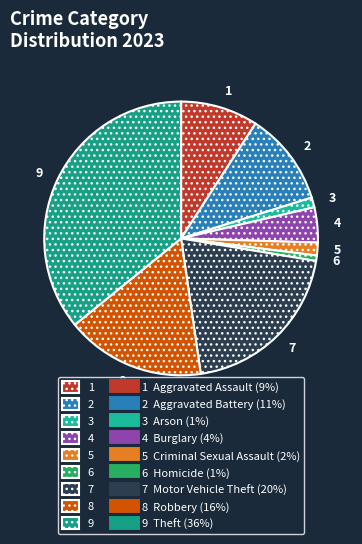

Which category has the smallest portion of the pie?

6